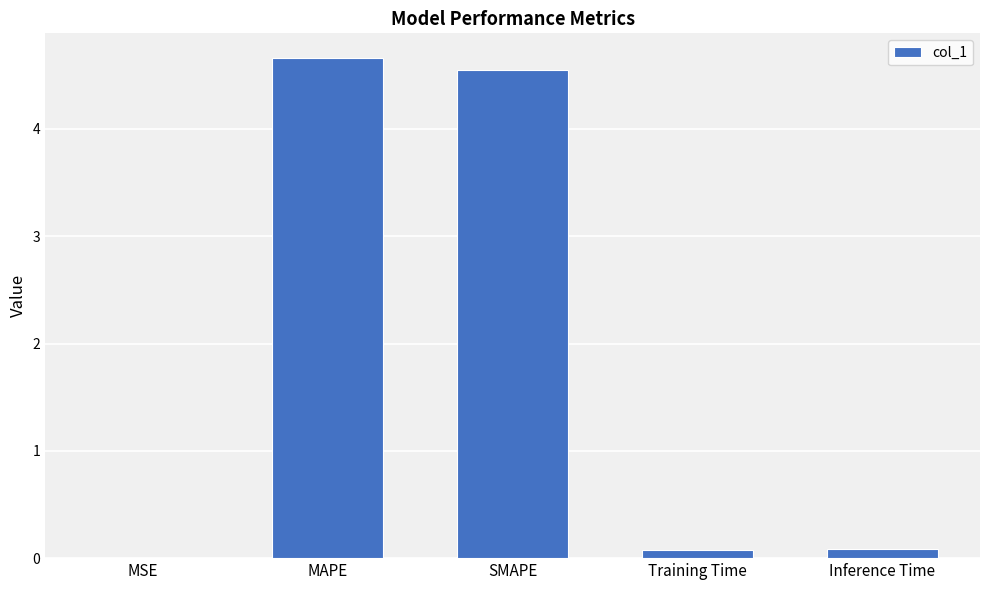

The chart shows a value of 0.1 at Training Time. True or false?

True